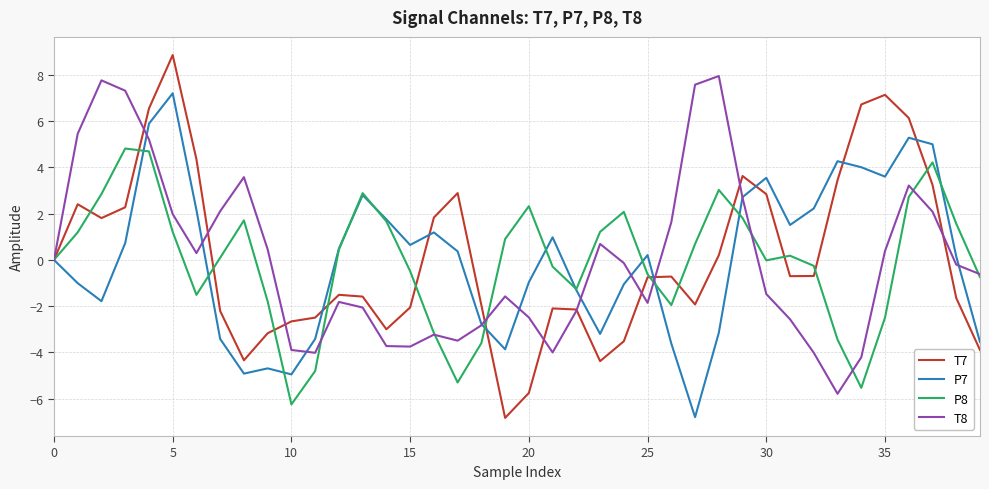

What is the lowest value of the T8 series?

-5.8